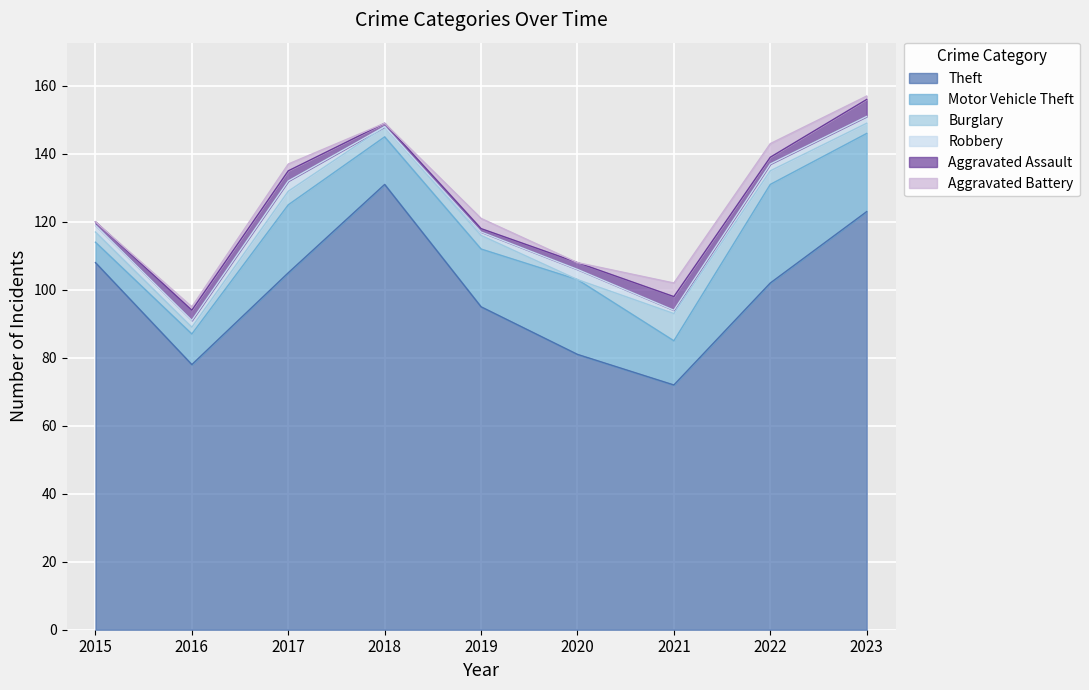

True or false: Motor Vehicle Theft and Theft cross at least once.

False